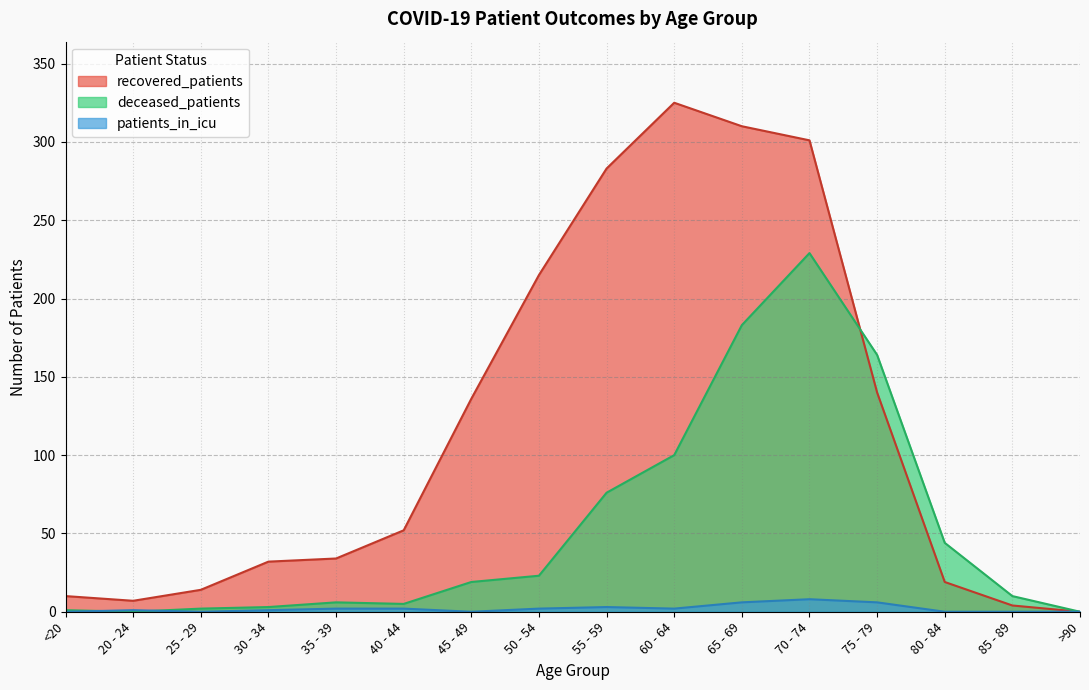

How many patients_in_icu values are between 0 and 3?

13